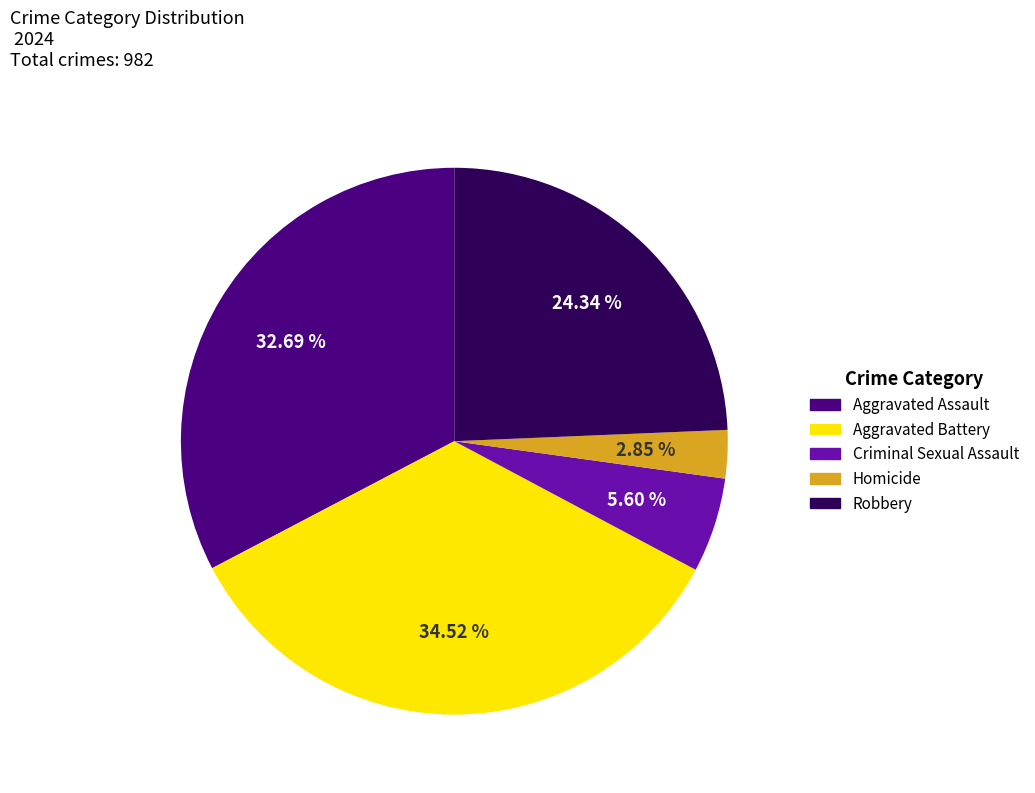

Count the number of slices in the pie.

5